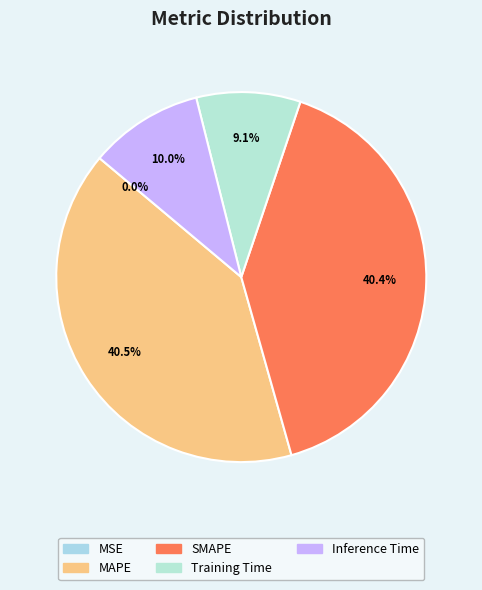

Rank the categories by value from lowest to highest.

MSE, Training Time, Inference Time, SMAPE, MAPE